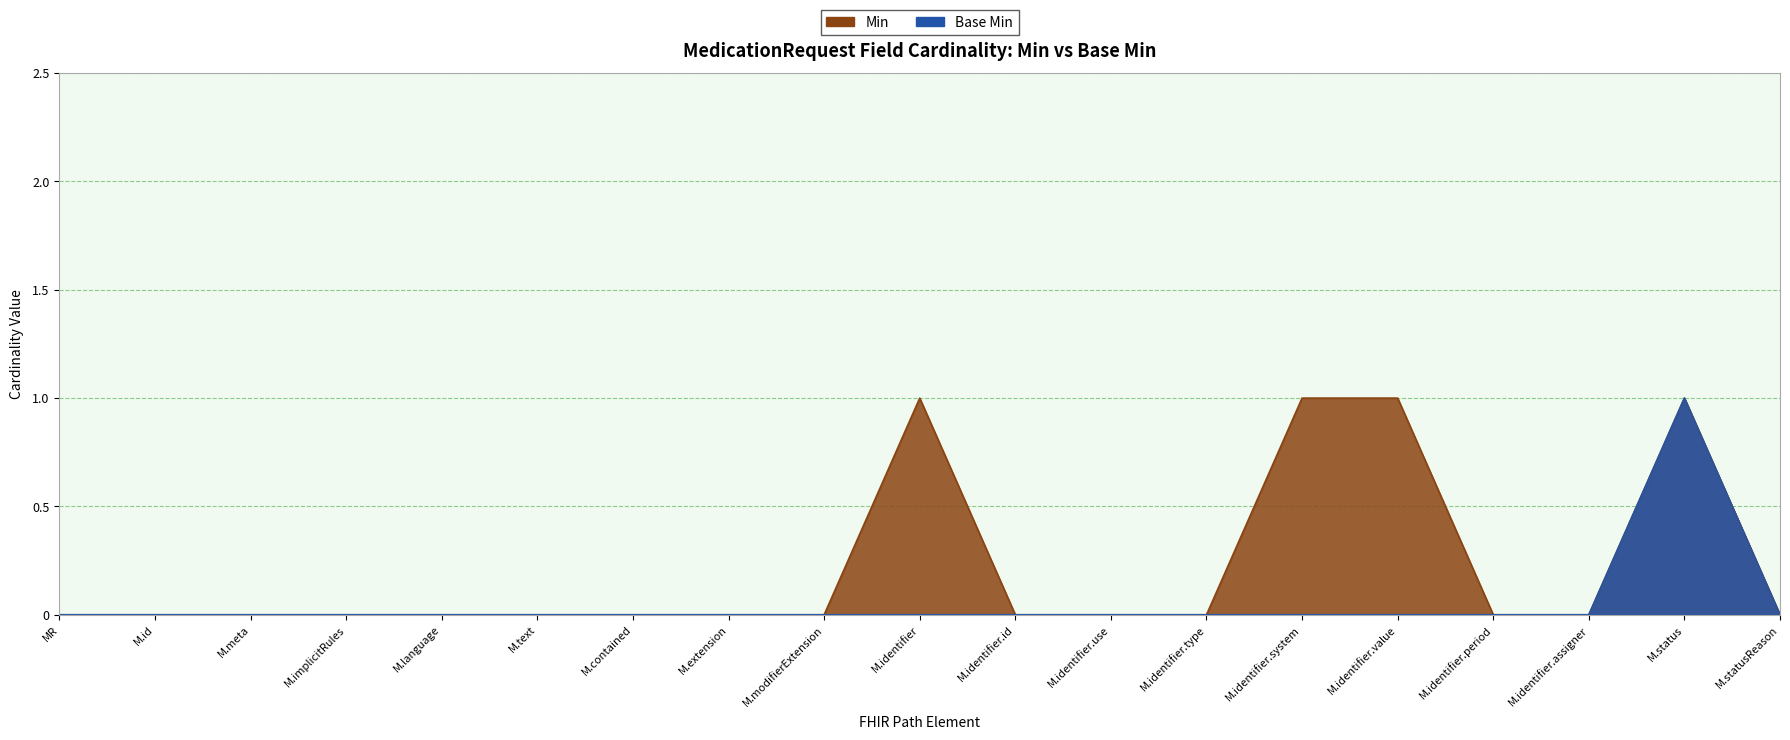

At which label does Base Min reach its minimum?

MR